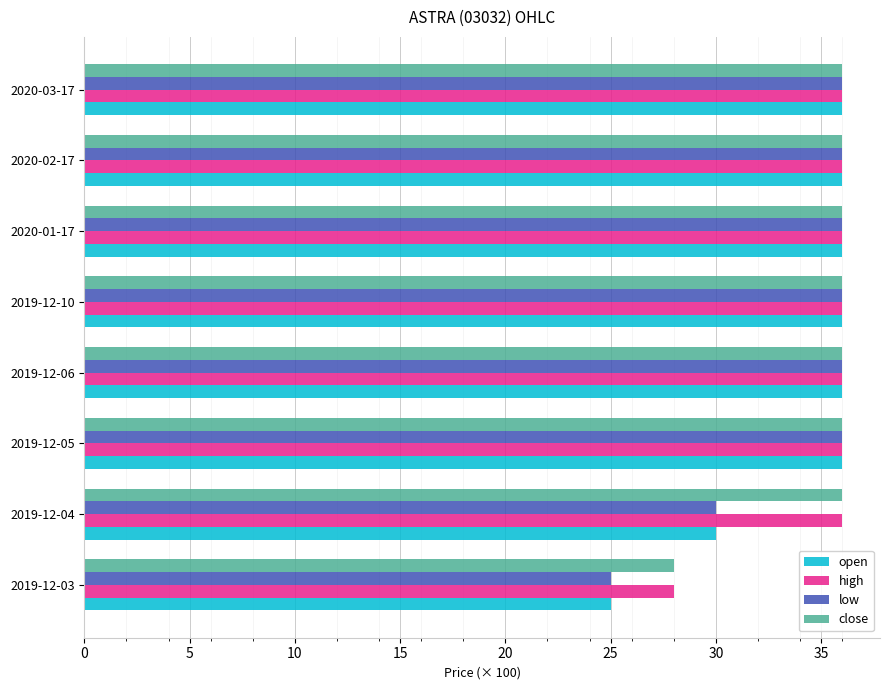

Which category has the lowest value across all series?

2019-12-03